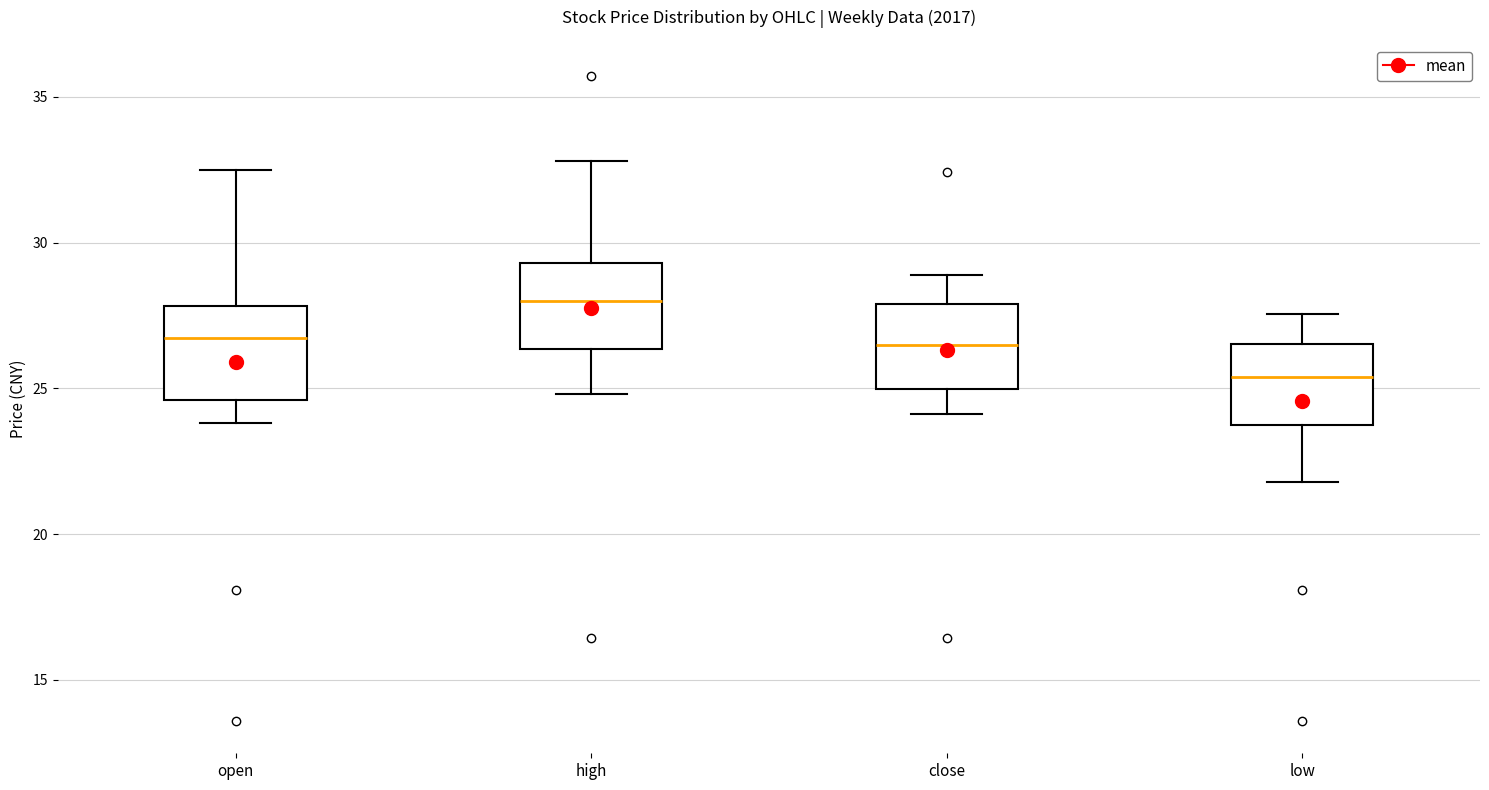

Where does the upper whisker of the box for high end on the y-axis? The values are not printed on the chart, so give them approximately, as read against the axis.

33.0